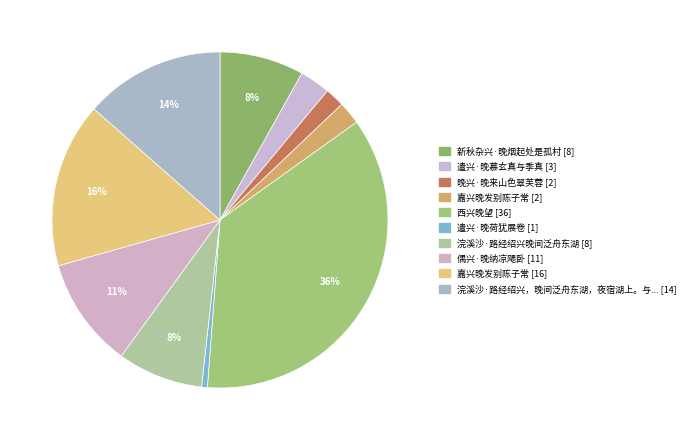

How many slices are in this pie chart?

10